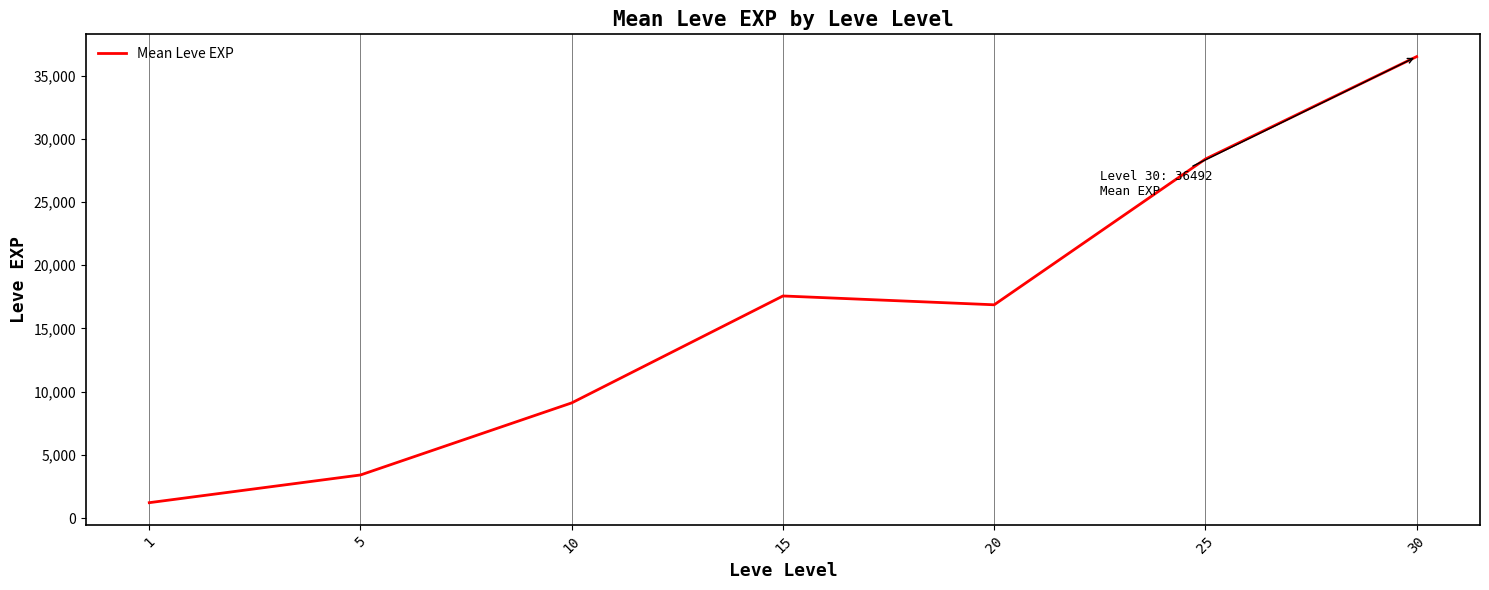

Where is the first local minimum?

20